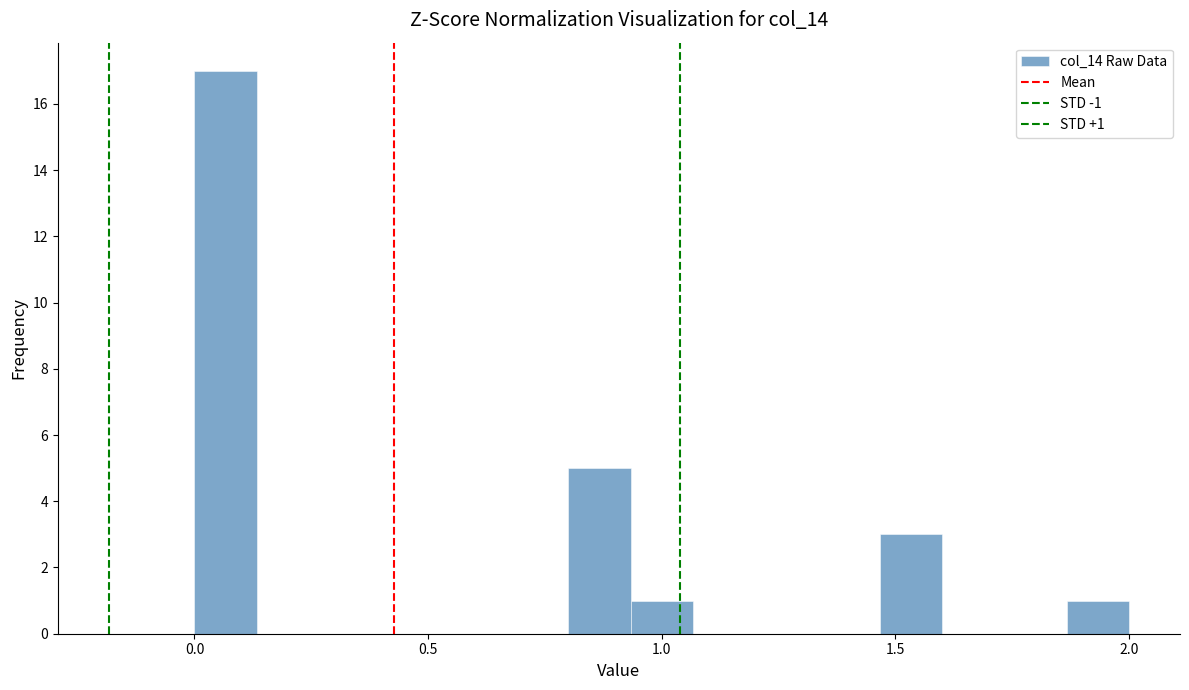

Read against the x-axis, roughly where is the centre of the tallest bar?

0.05